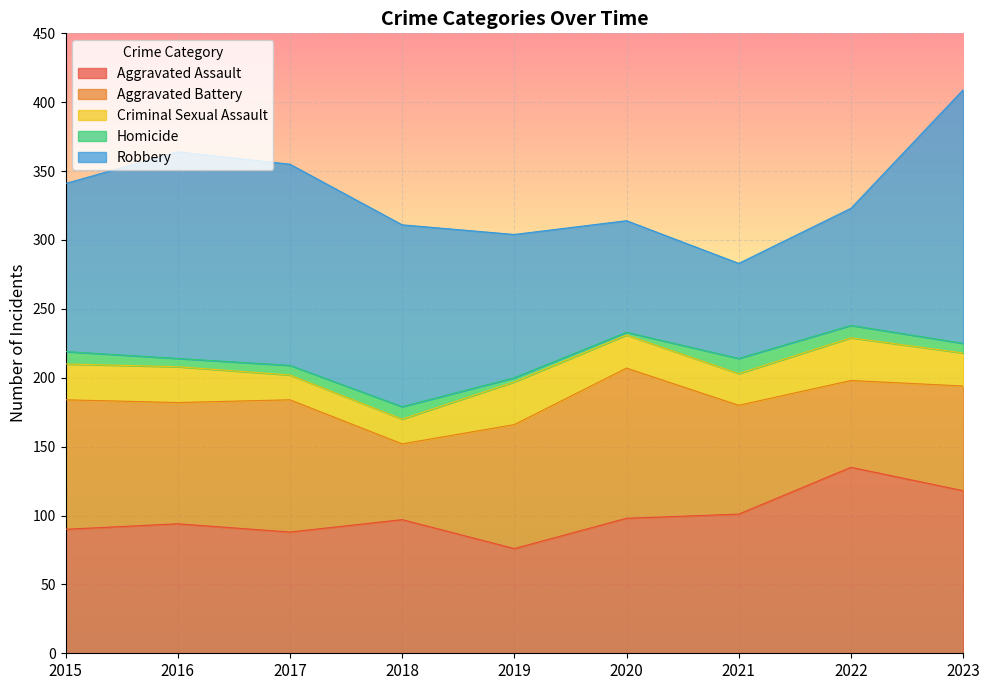

What is the difference between the maximum and second lowest values in the Robbery series?

103